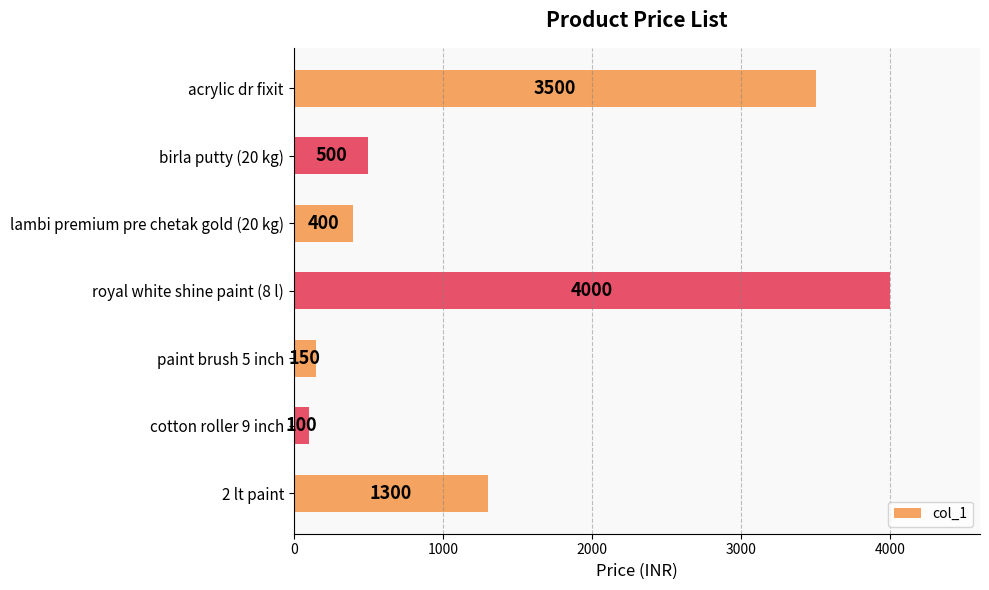

What is the sum of all values?

9950